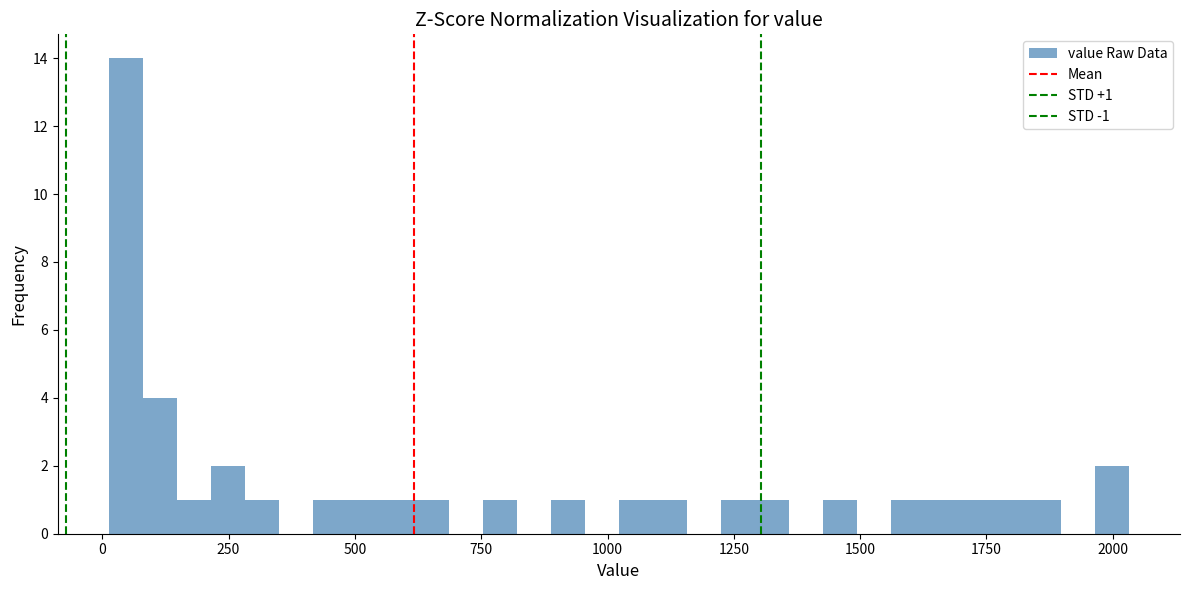

Read against the x-axis, roughly where is the centre of the tallest bar?

50